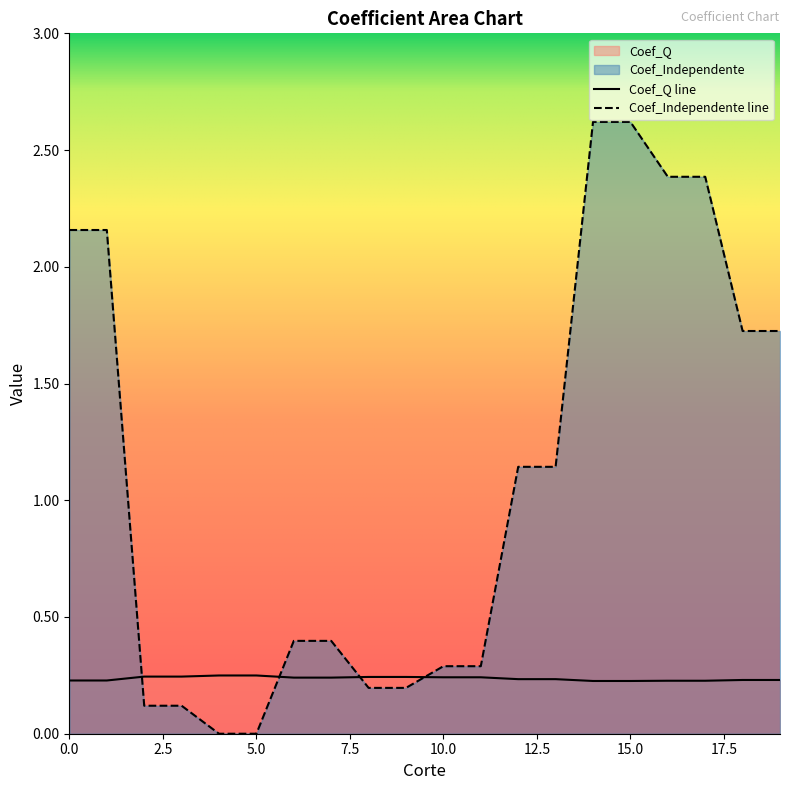

What is the average value of the Coef_Q series?

0.2